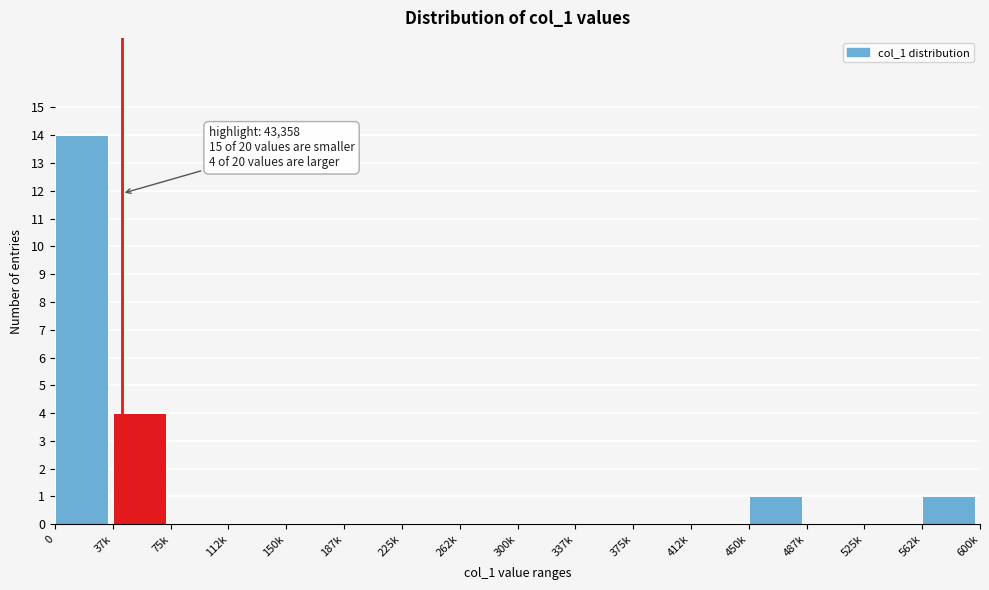

Reading left to right, extract all data points from this chart.

0=14	37k=4	75k=0	112k=0	150k=0	187k=0	225k=0	262k=0	300k=0	337k=0	375k=0	412k=0	450k=1	487k=0	525k=0	562k=1